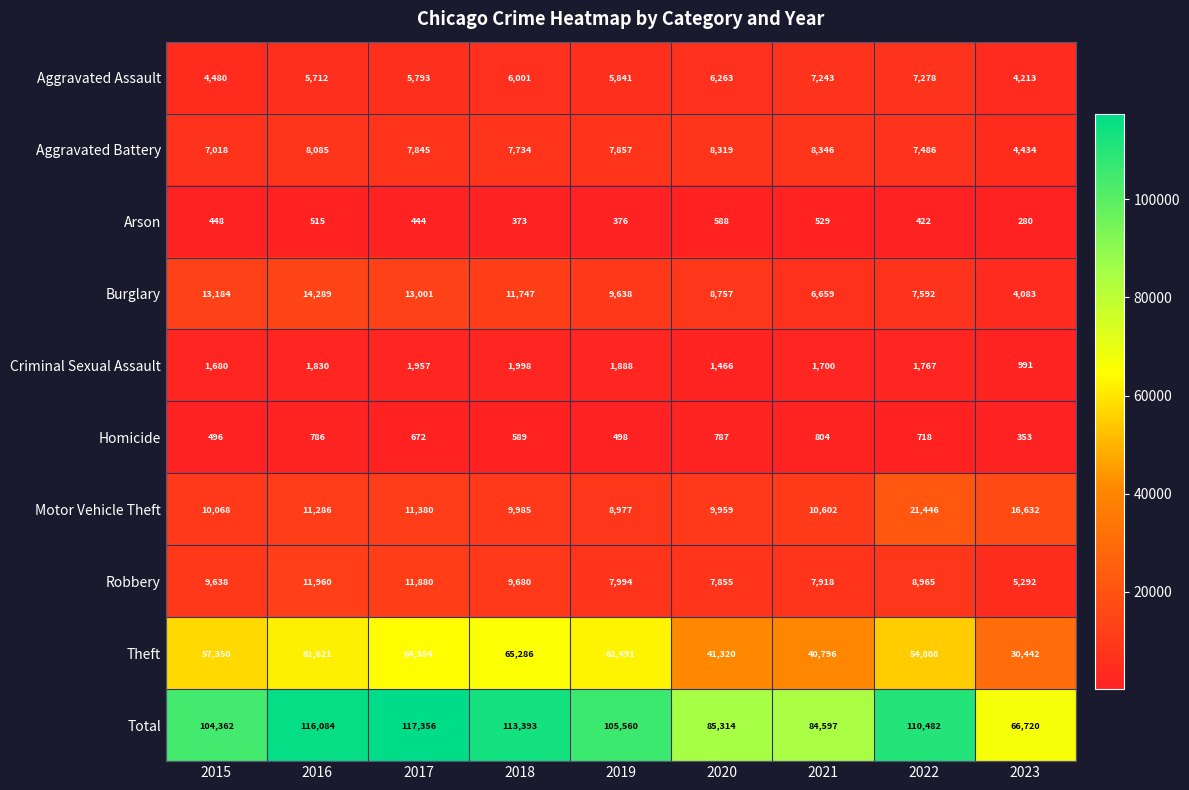

Rank the series by their maximum value, from highest to lowest.

Total, Theft, Motor Vehicle Theft, Burglary, Robbery, Aggravated Battery, Aggravated Assault, Criminal Sexual Assault, Homicide, Arson